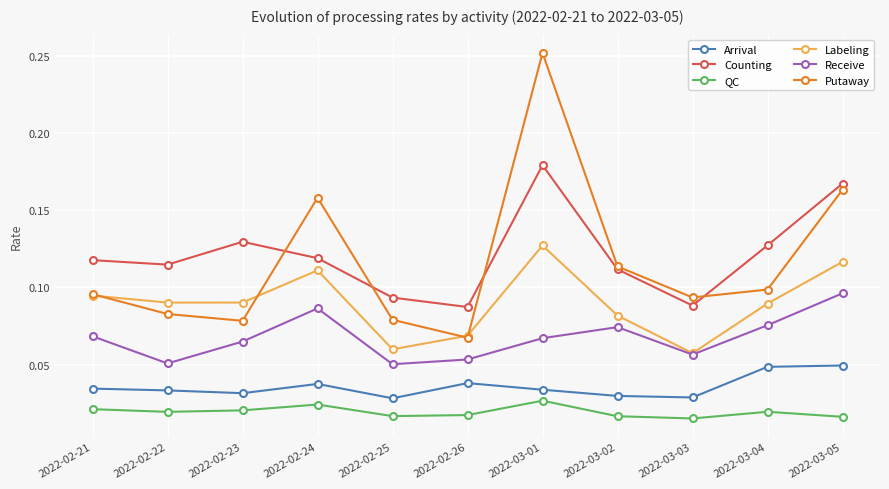

Which series has the largest range (max minus min)?

Putaway